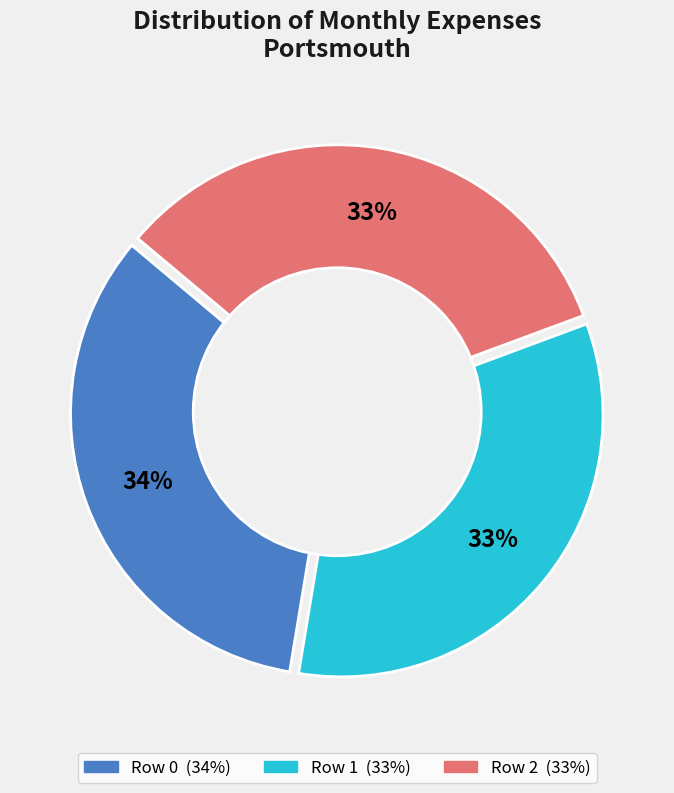

Is there a majority slice in this chart?

No